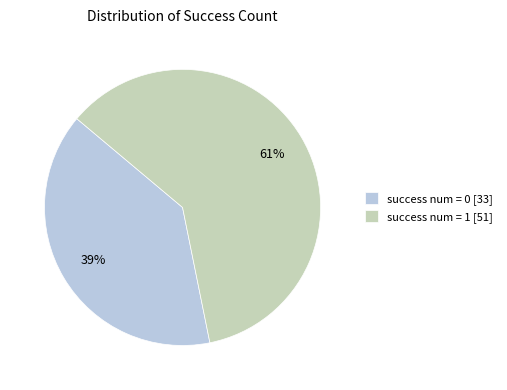

Is there a majority slice in this chart?

Yes